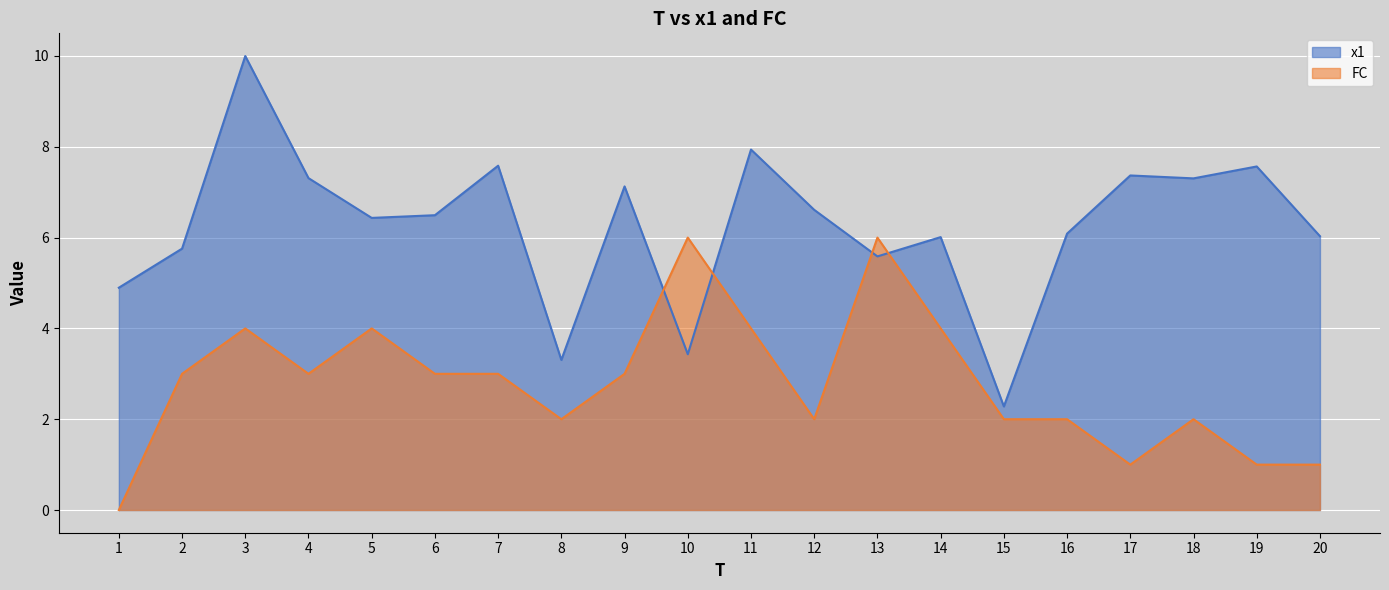

Reading left to right, what are all the values shown in this chart?

x1: 4.9	5.8	10.0	7.3	6.4	6.5	7.6	3.3	7.1	3.4	7.9	6.6	5.6	6.0	2.3	6.1	7.4	7.3	7.6	6.0
FC: 0.0	3.0	4.0	3.0	4.0	3.0	3.0	2.0	3.0	6.0	4.0	2.0	6.0	4.0	2.0	2.0	1.0	2.0	1.0	1.0